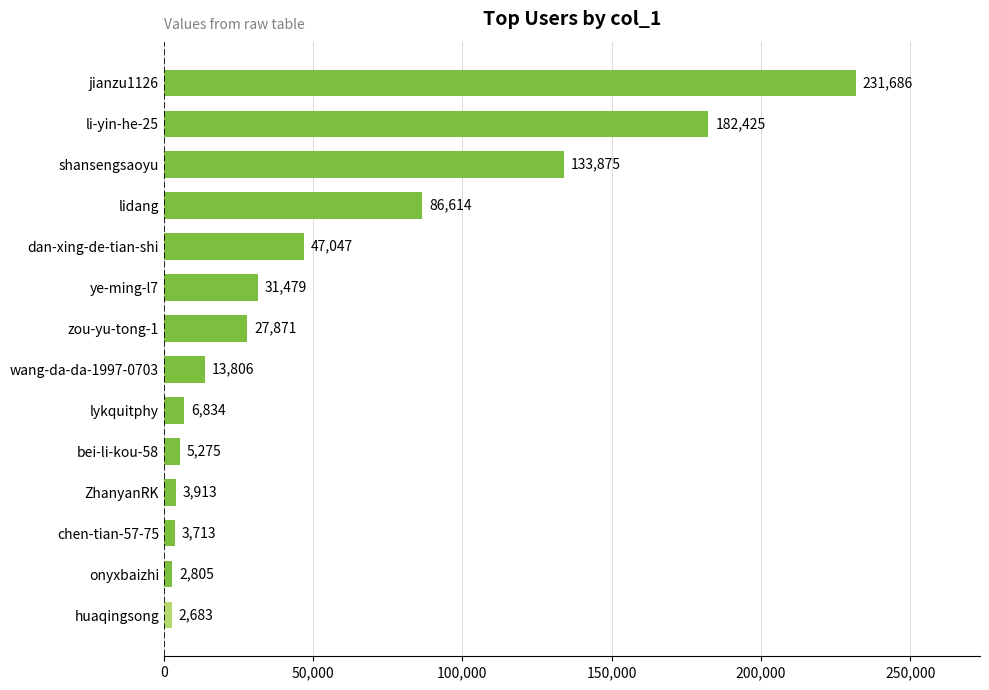

List the labels in order of value, smallest first.

huaqingsong, onyxbaizhi, chen-tian-57-75, ZhanyanRK, bei-li-kou-58, lykquitphy, wang-da-da-1997-0703, zou-yu-tong-1, ye-ming-l7, dan-xing-de-tian-shi, lidang, shansengsaoyu, li-yin-he-25, jianzu1126